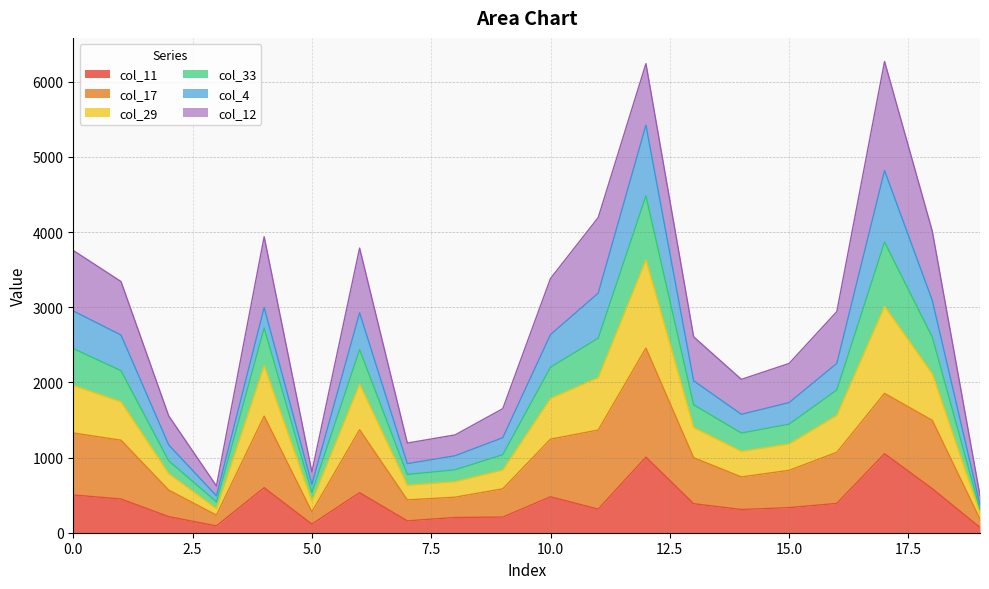

True or false: col_11 has more than 1 points higher than both neighbors.

True